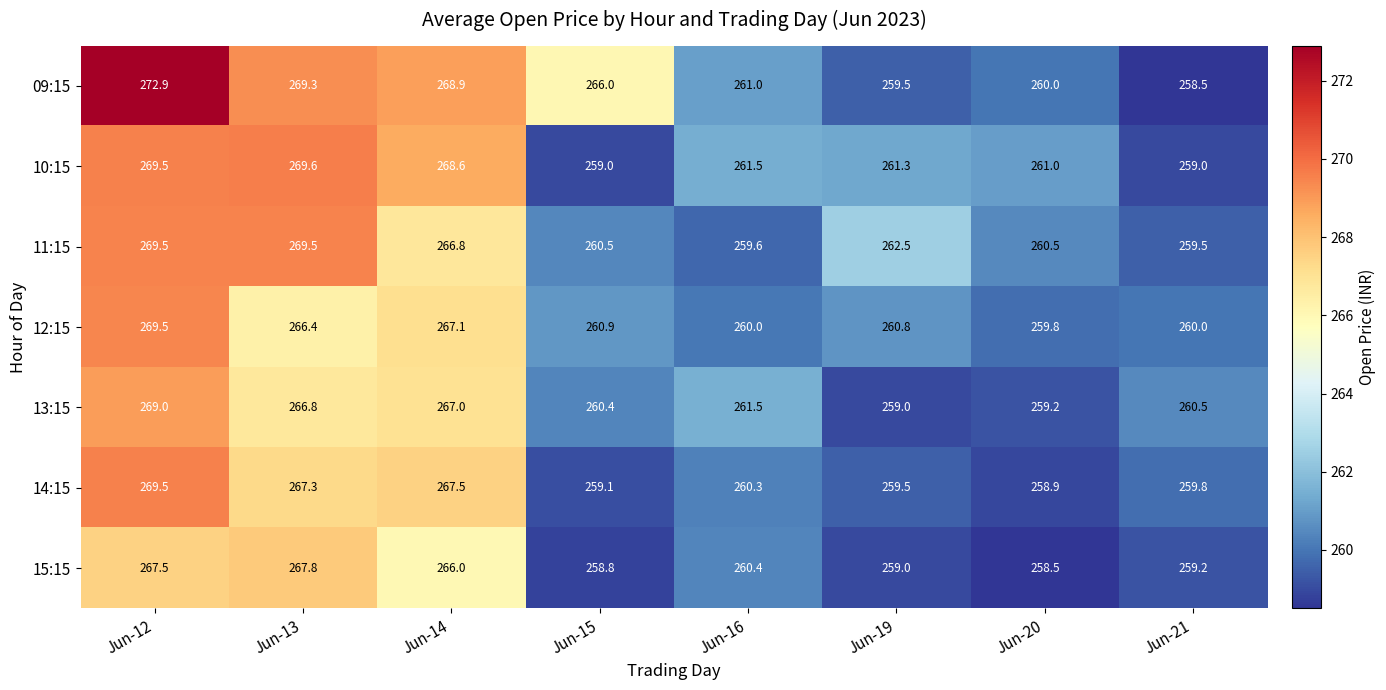

How many data points in 10:15 are less than 261?

2